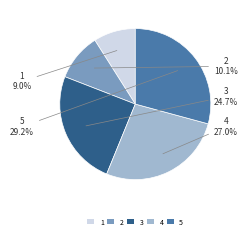

Which has a higher value, 3 or 1?

3